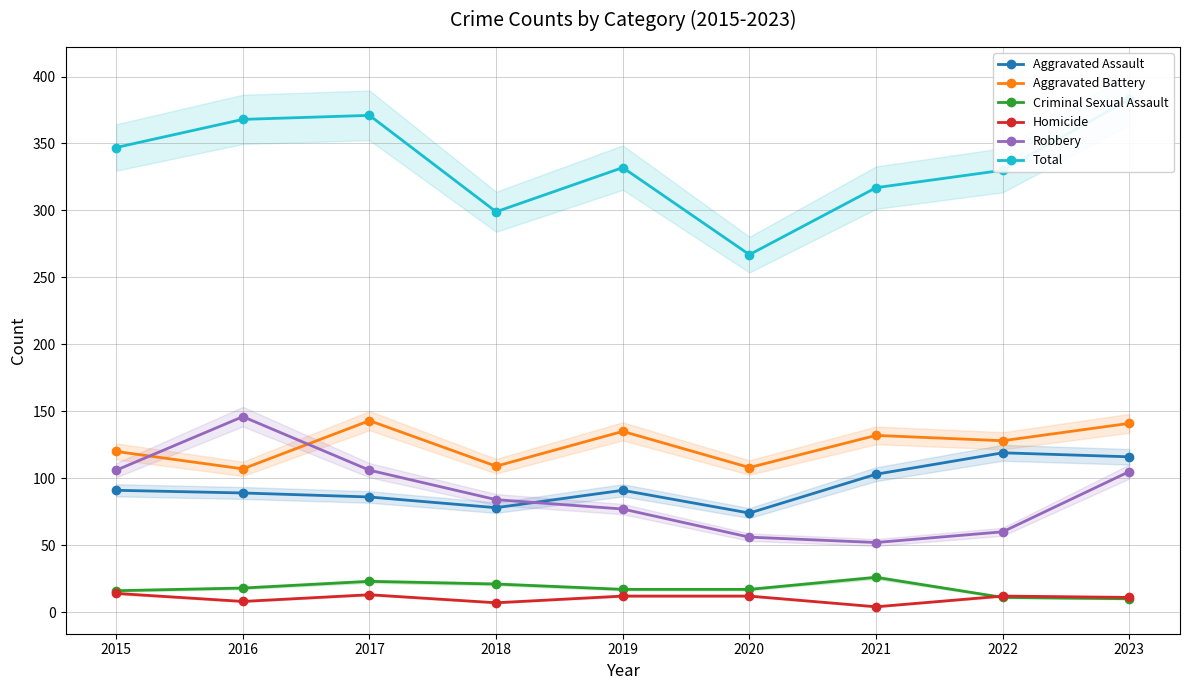

Which series changed the most between 2019 and 2021?

Robbery